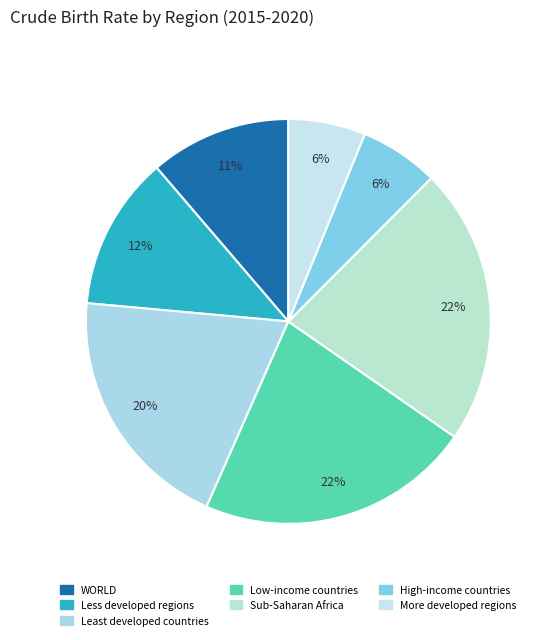

To the nearest percent, what is the average slice percentage?

14%